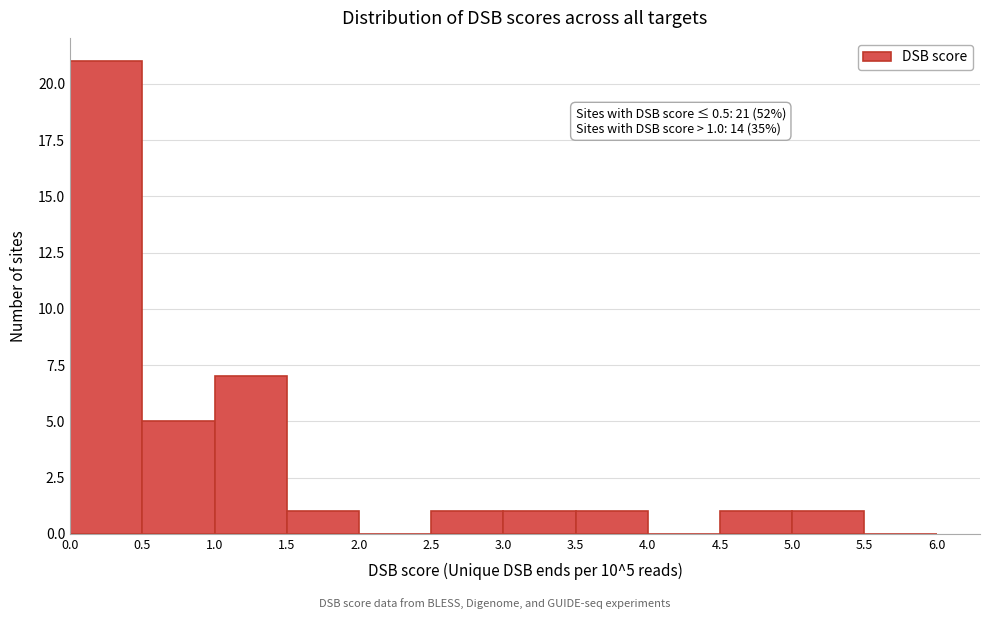

Which range on the x-axis has the tallest bar?

0.0 to 0.5